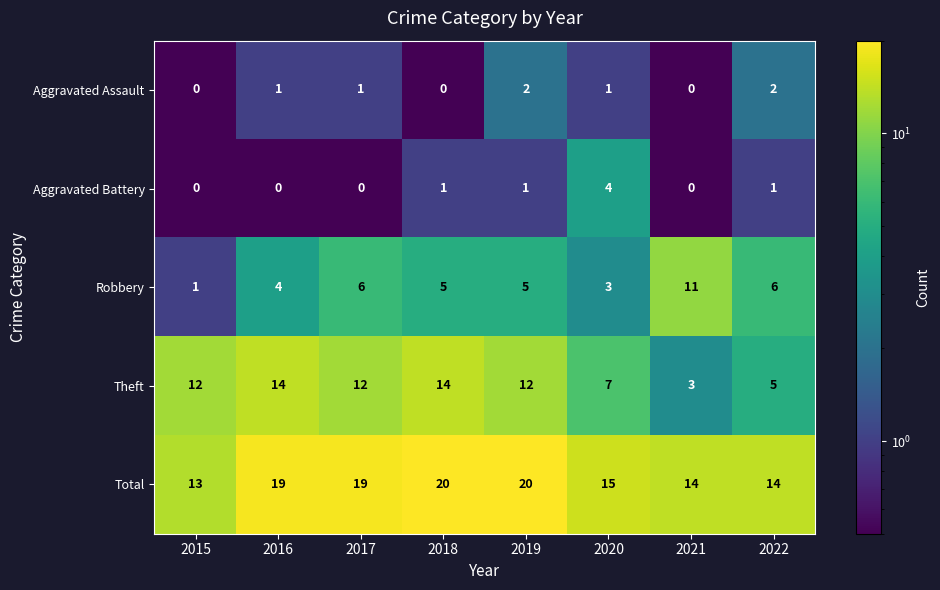

Which series changed the most between 2016 and 2020?

Theft